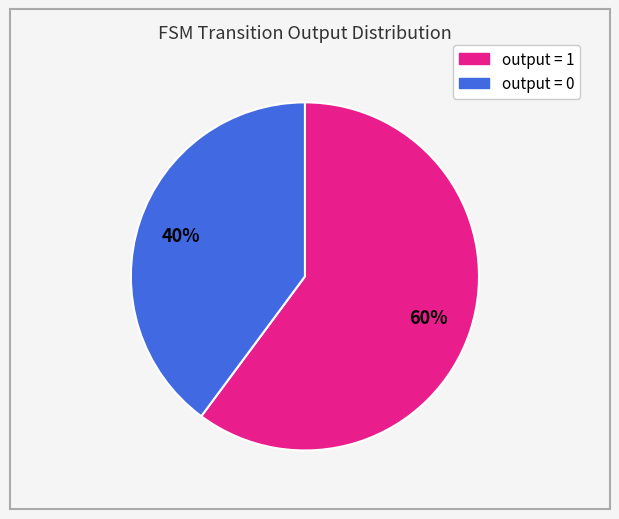

Which slice is the smallest?

output = 0